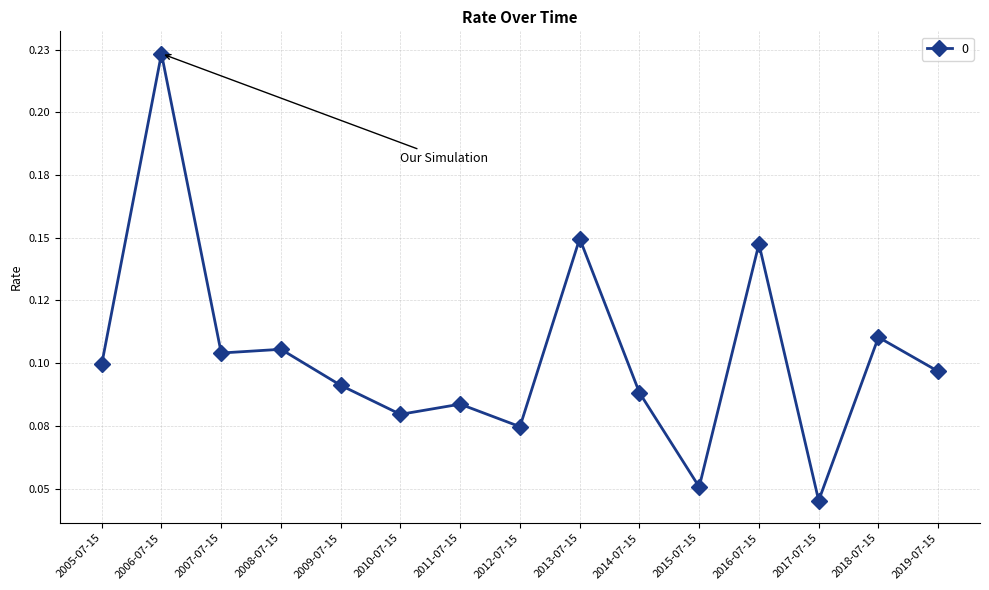

How many interior local peaks (higher than both neighbors) does the data have?

6